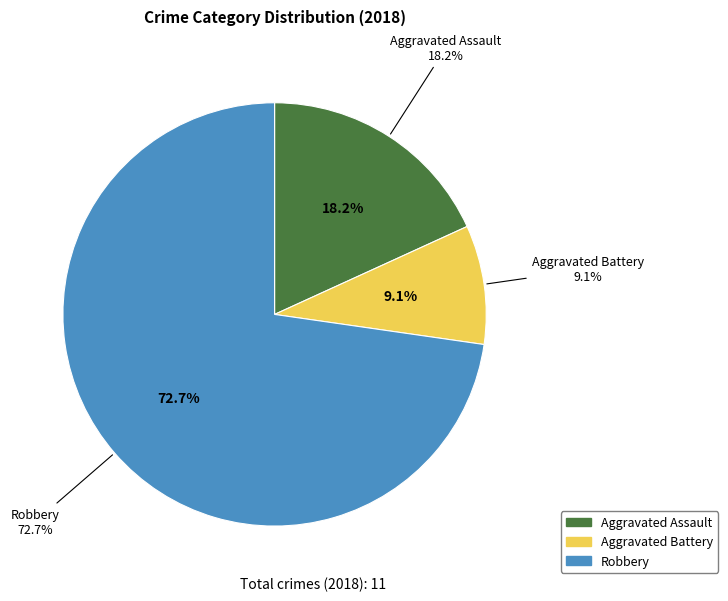

To the nearest percent, what is the combined percentage of Aggravated Assault and Robbery?

91%